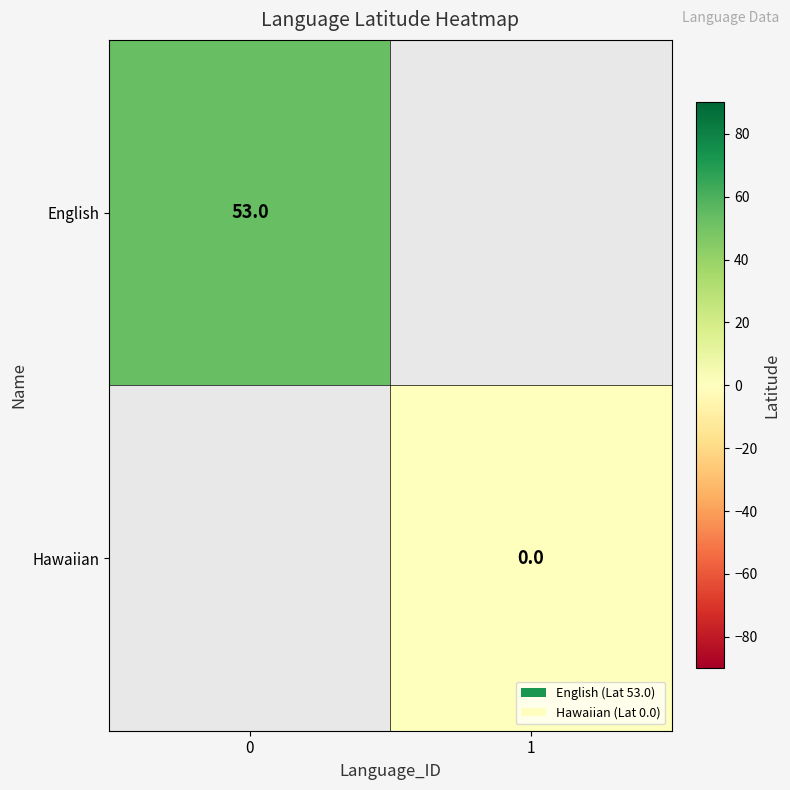

Is it true that English equals 93 at 0?

False